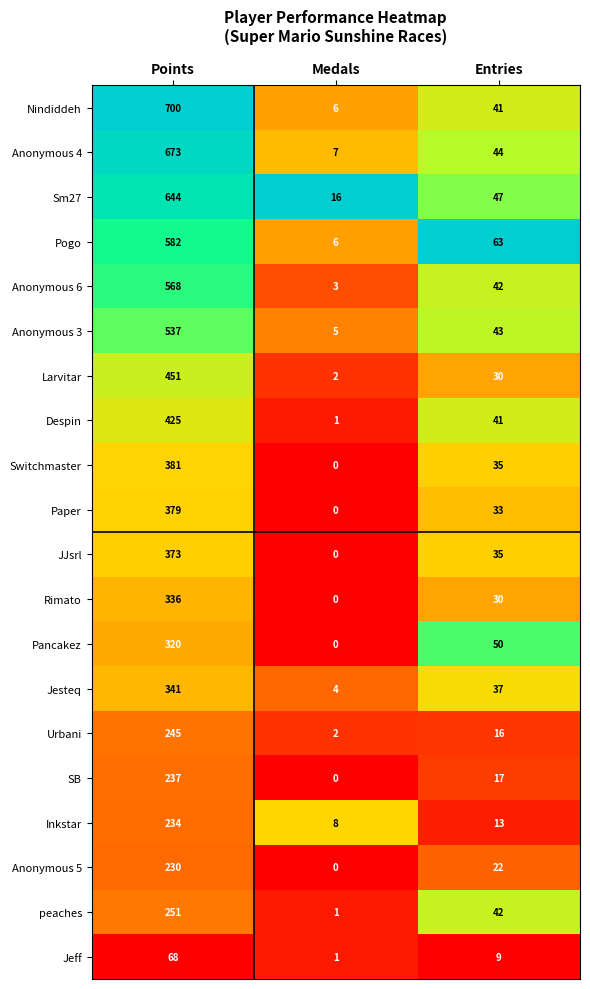

List the labels in order of SB value, smallest first.

Medals, Entries, Points